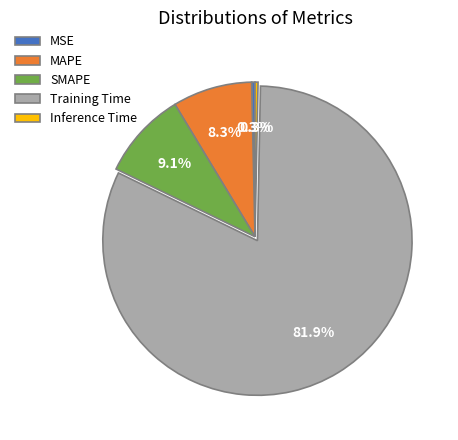

Between Training Time and Inference Time, which is larger?

Training Time